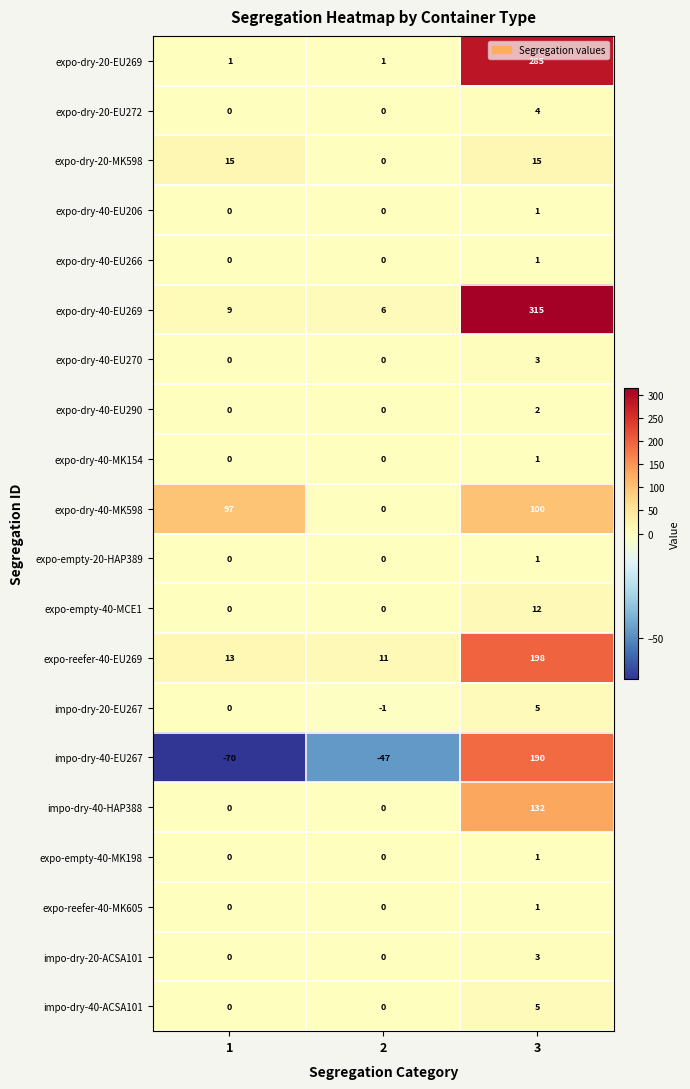

What is the spread (max minus min) of values at 3?

314